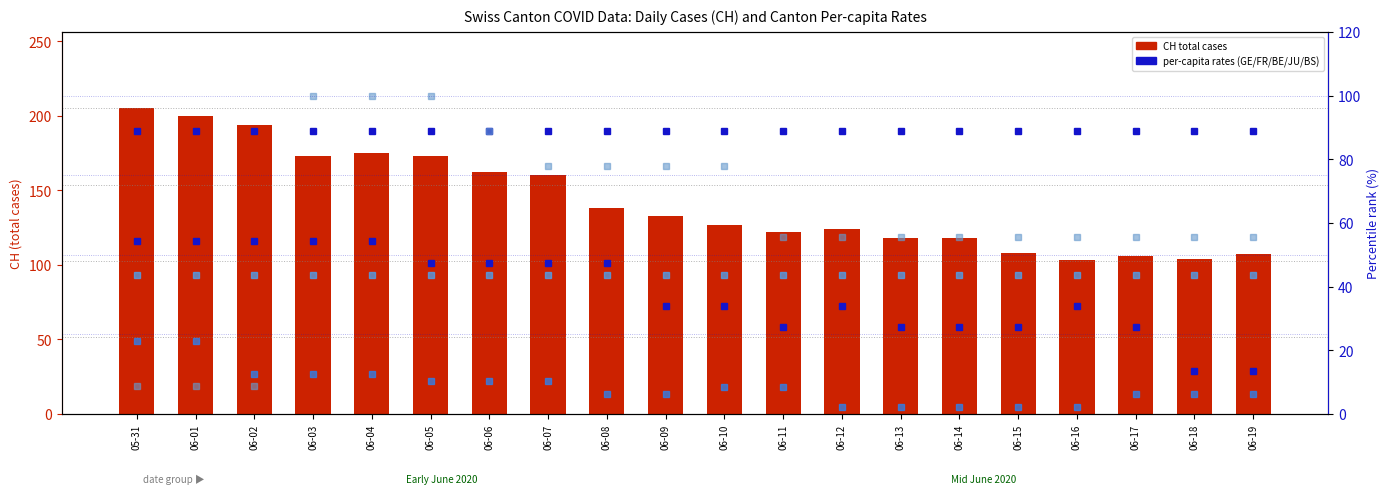

What is the value of the GE_pc bar at the 11th from the left?

33.9